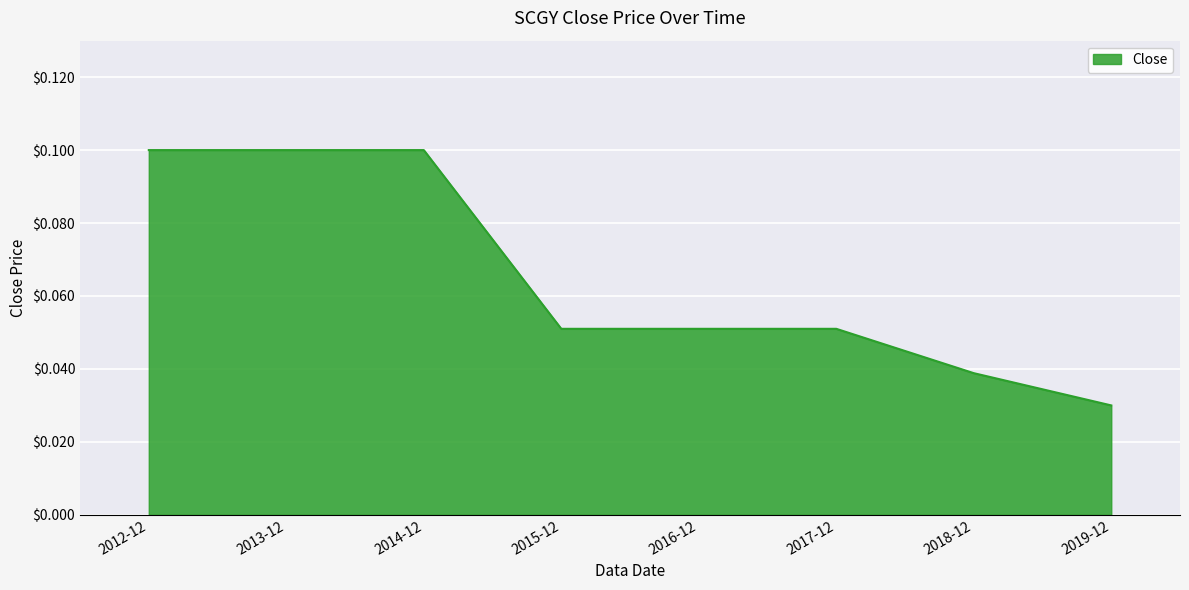

Is it true that the value at 2014-12 is 0.1?

True